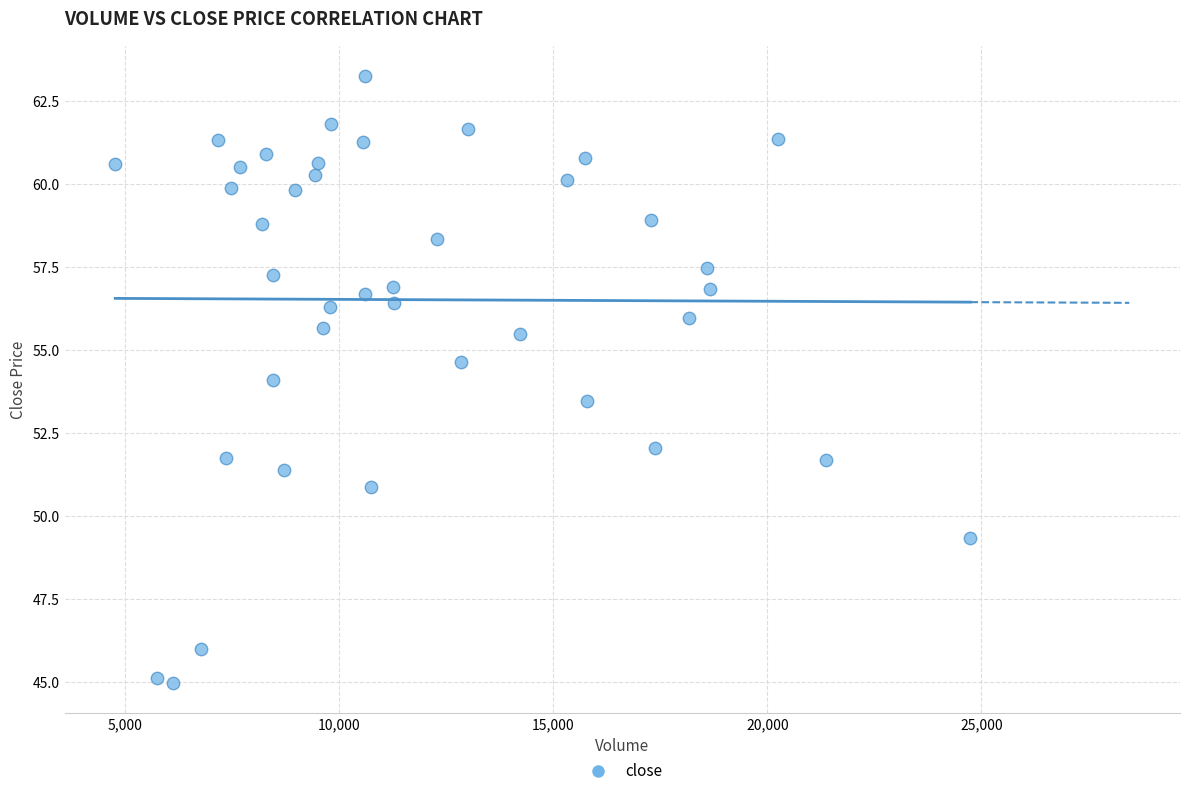

What is the range of Y values (max minus min)?

18.3